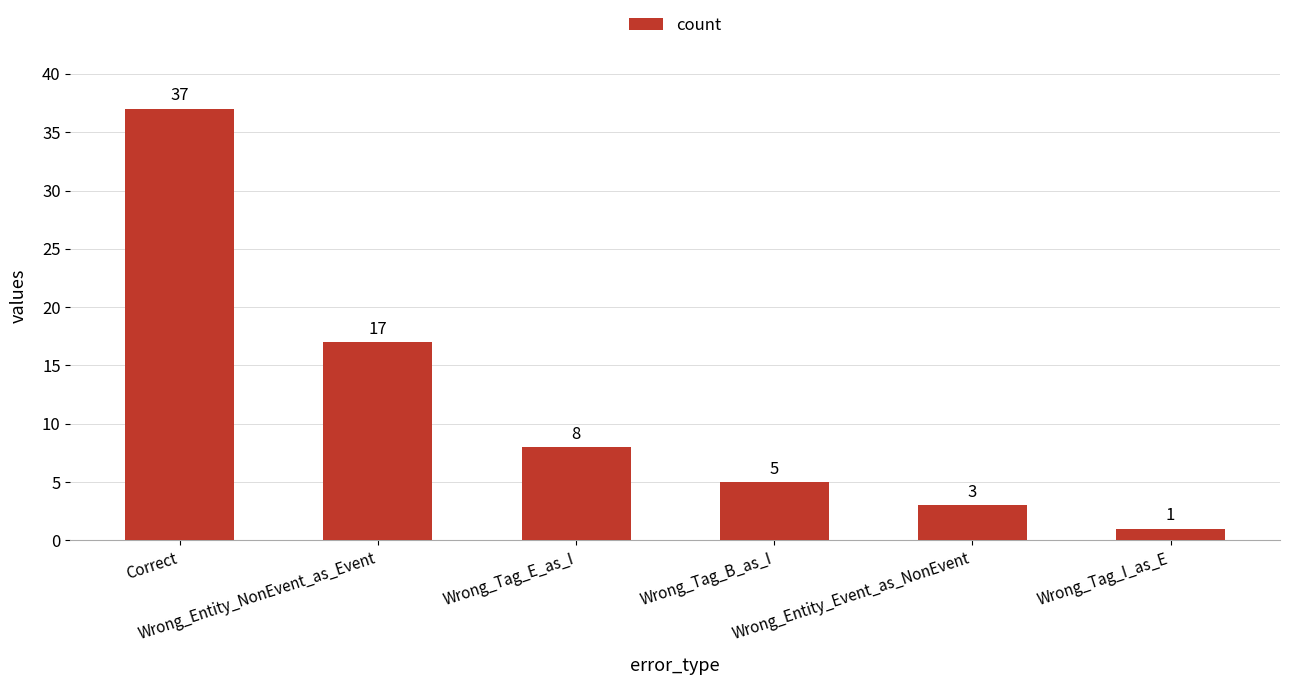

What is the label of the 2nd bar from the left?

Wrong_Entity_NonEvent_as_Event